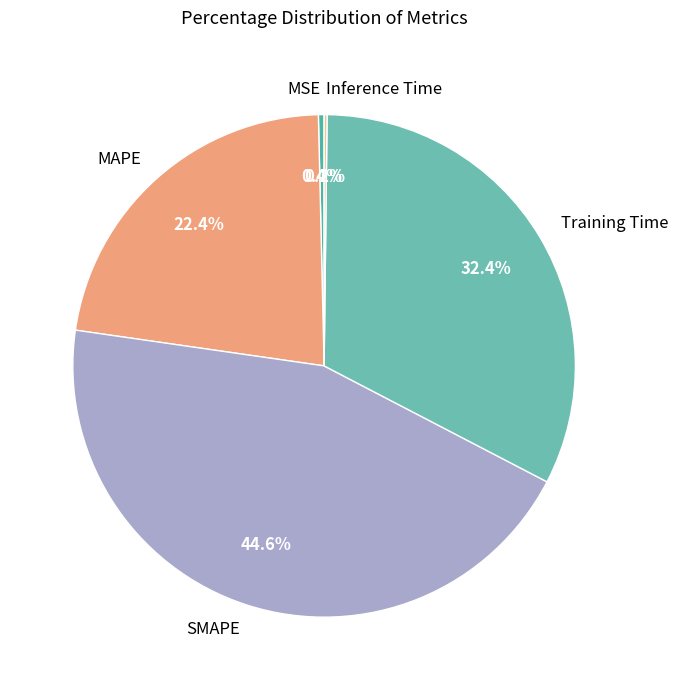

Combined, what portion of the pie is MSE and SMAPE?

45.0%